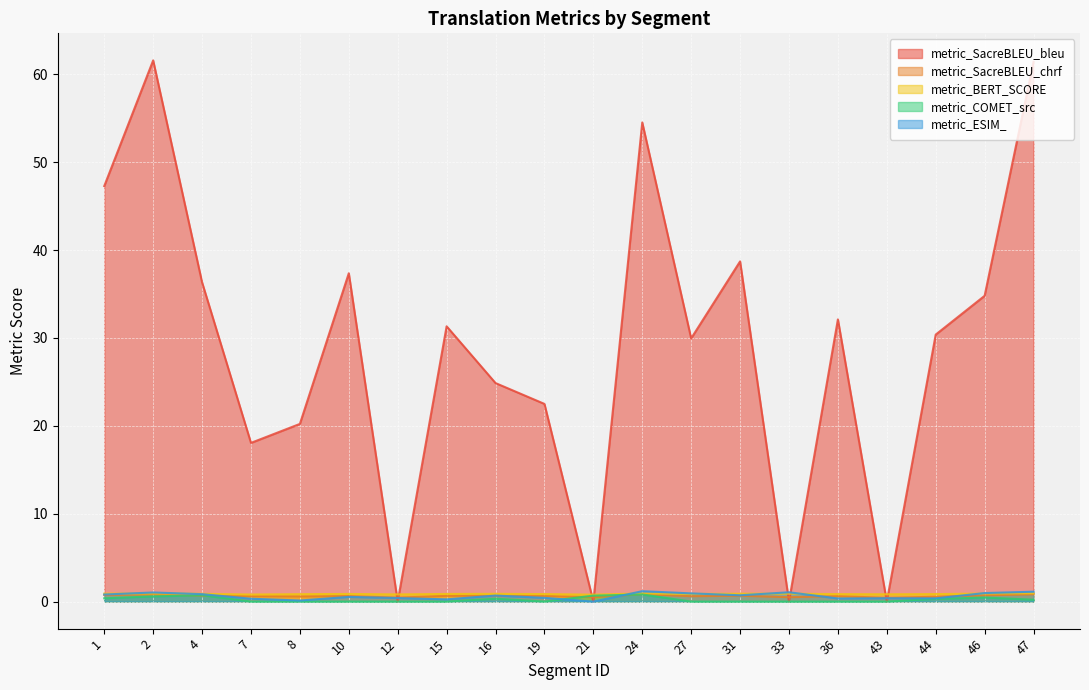

What are all the series names shown in the legend?

metric_SacreBLEU_bleu, metric_SacreBLEU_chrf, metric_BERT_SCORE, metric_COMET_src, metric_ESIM_